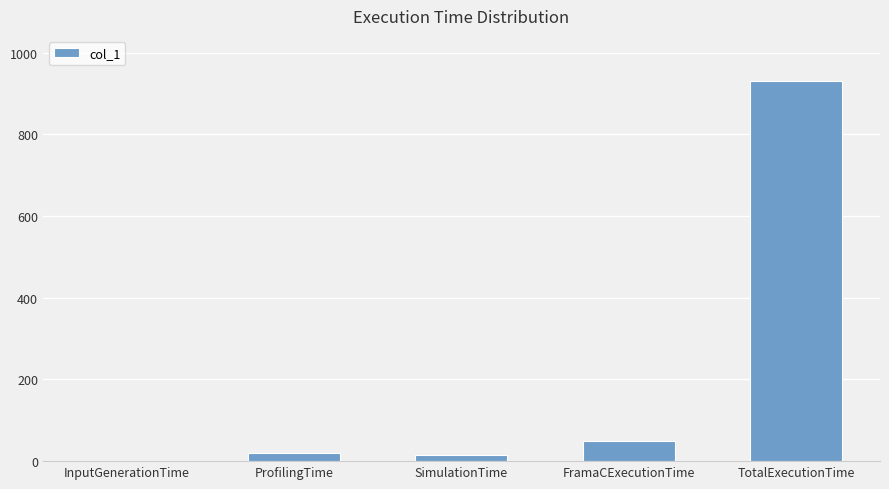

At which label is the value closest to 464?

FramaCExecutionTime